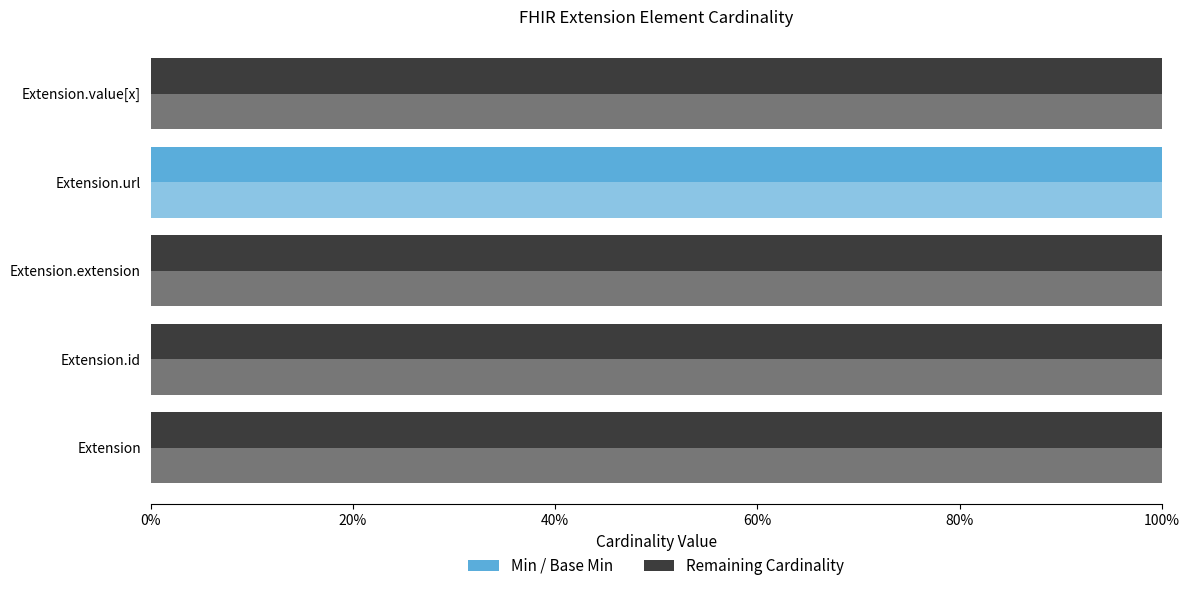

What is the difference between the highest and lowest values at Extension?

1